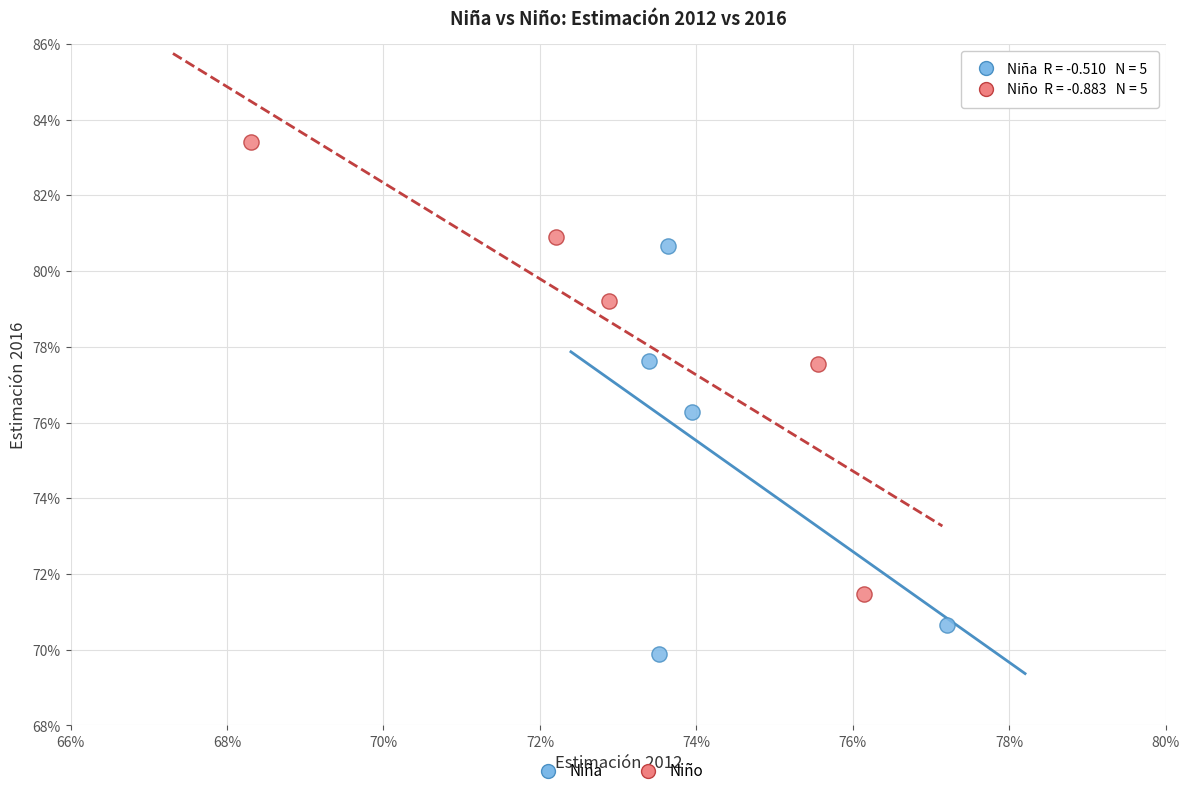

What are all the series names shown in the legend?

Niña, Niño